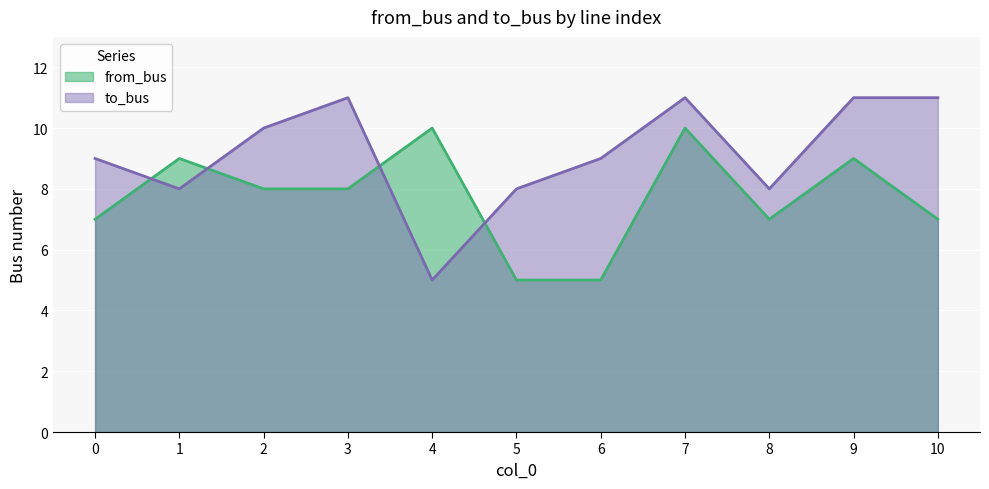

Which series has the widest spread of values?

to_bus